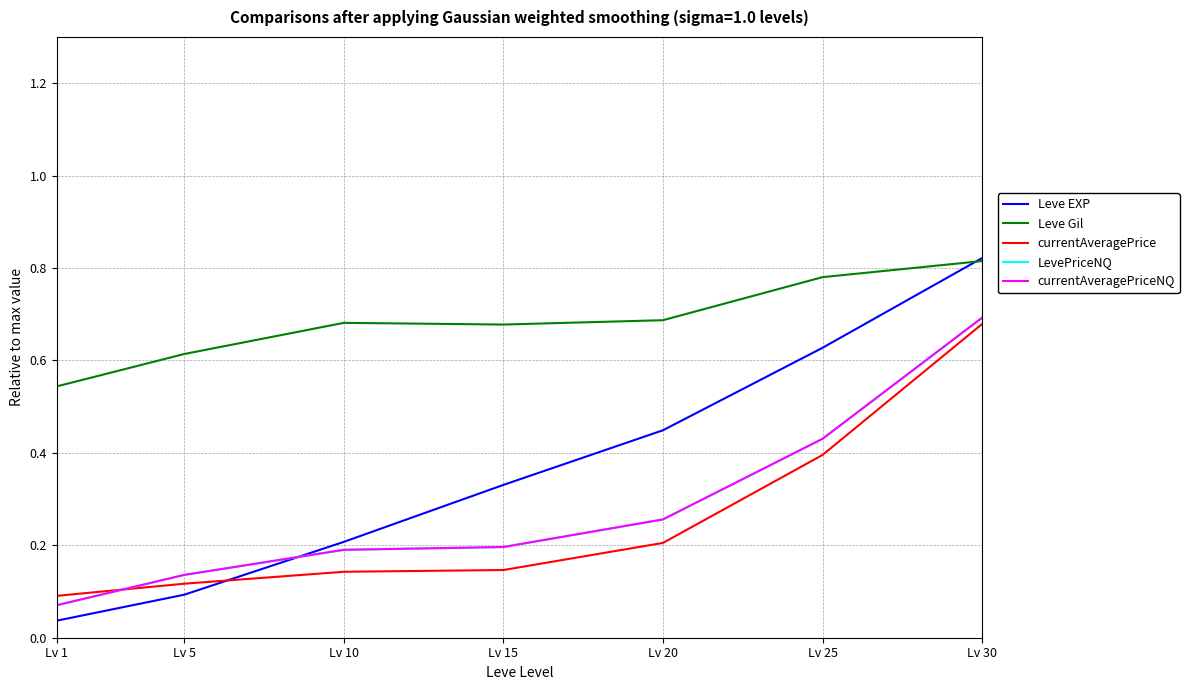

Which series has the widest spread of values?

Leve EXP